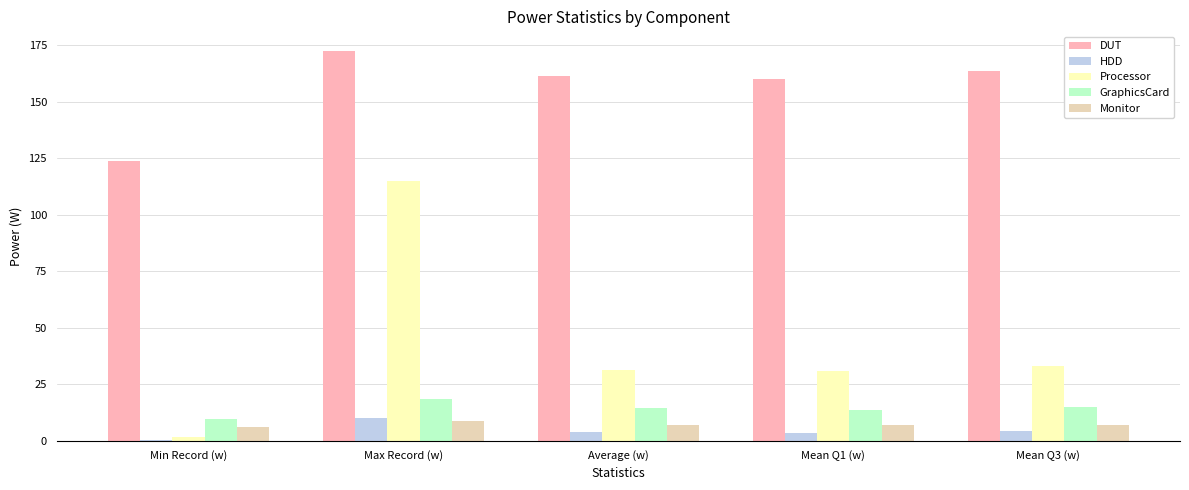

True or false: DUT has a value of 172.5 at Max Record (w).

True